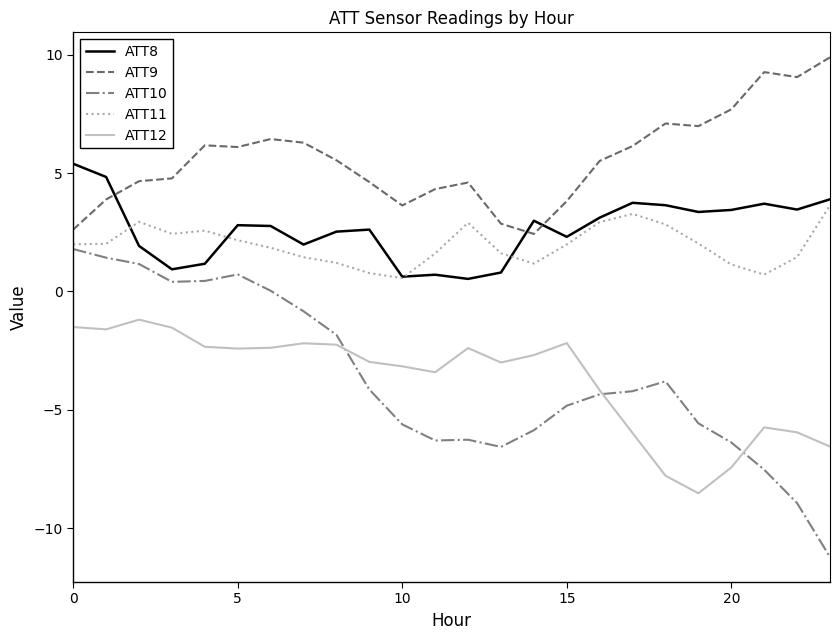

After their last crossing, which series has the higher values: ATT8 or ATT9?

ATT9